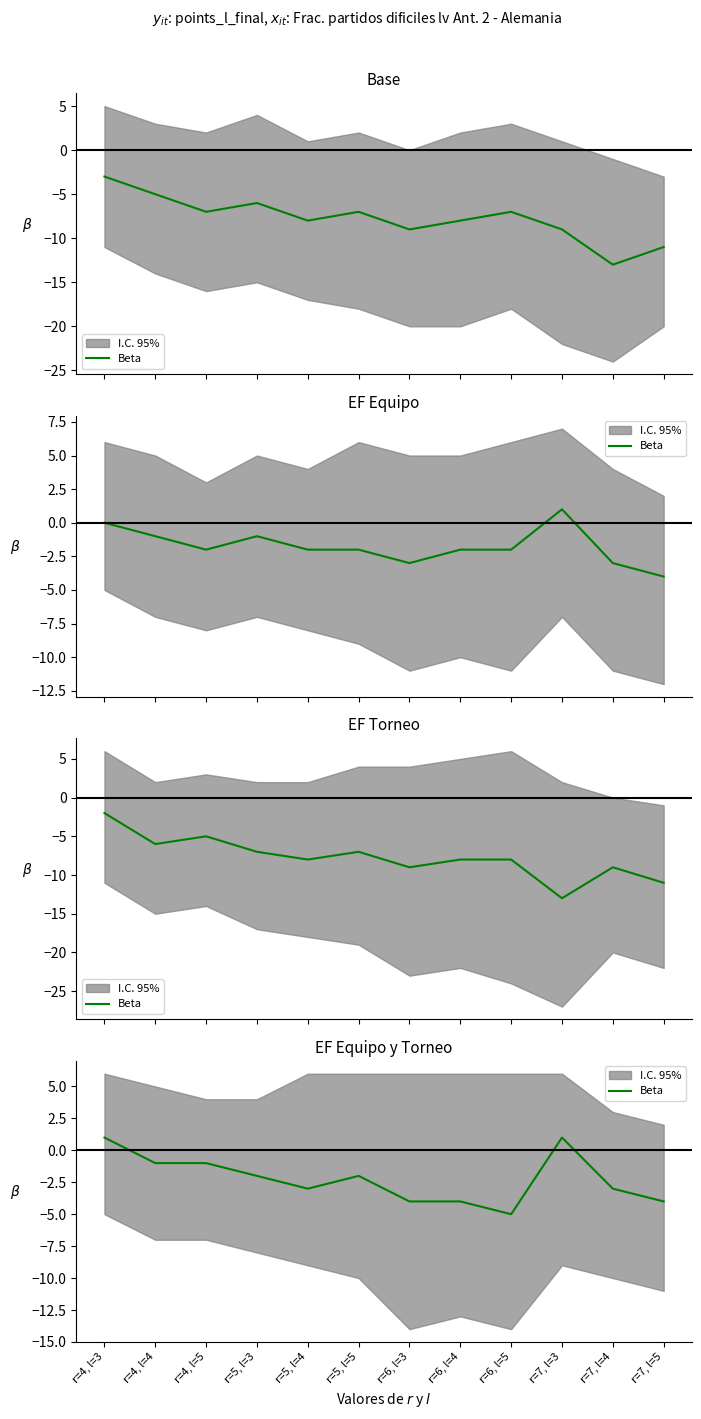

What position from the right is r=6, l=5?

4